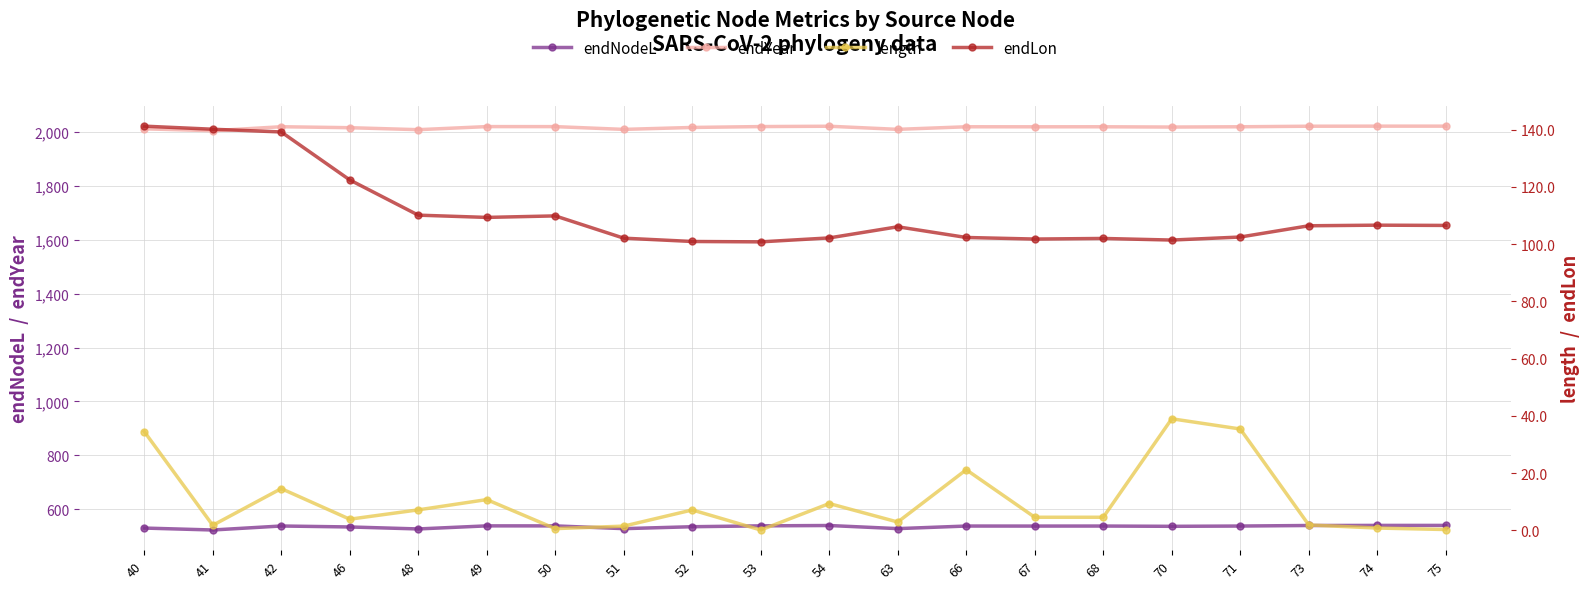

What is the value of the endNodeL point at the 19th from the left?

539.3